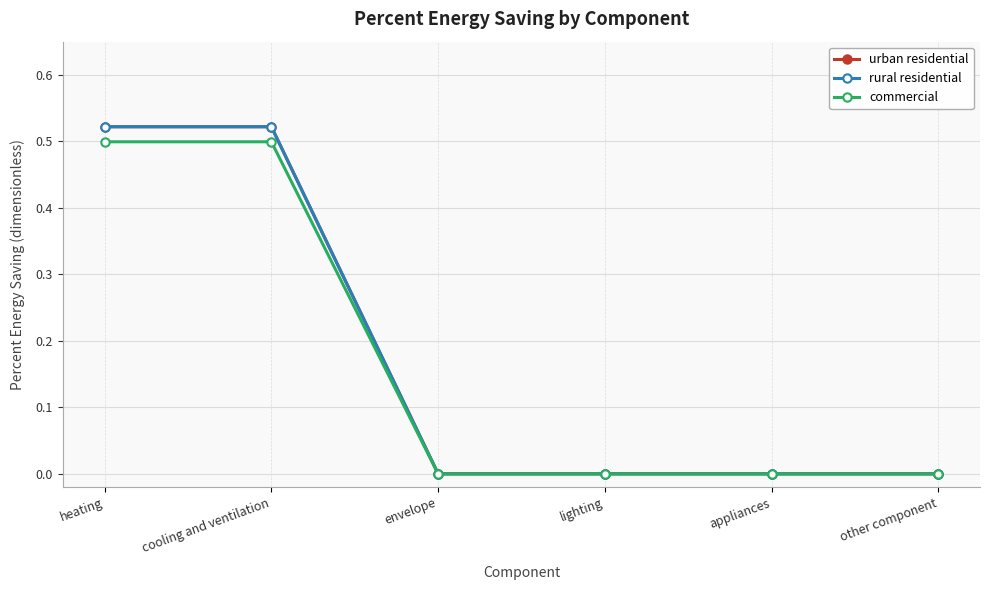

Where is rural residential nearest to the value 0?

envelope